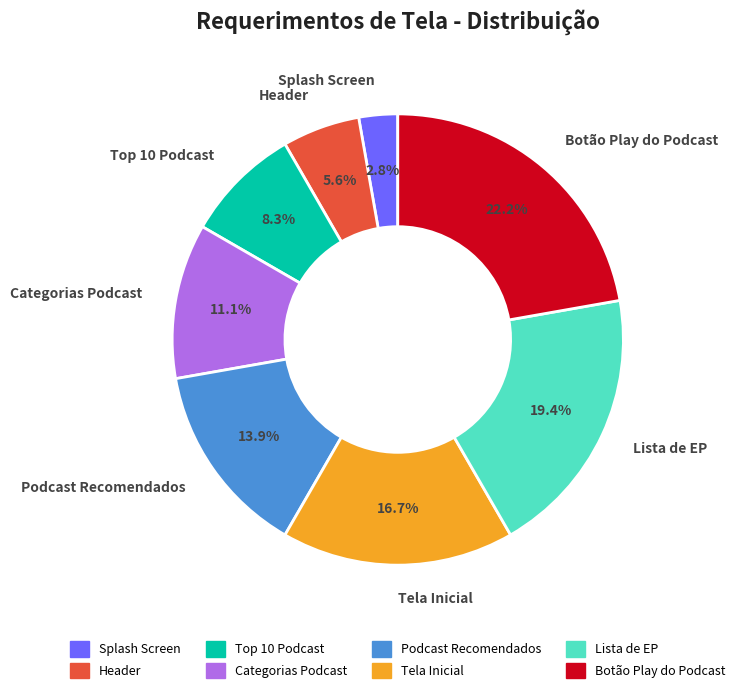

Which slice is the largest?

Botão Play do Podcast